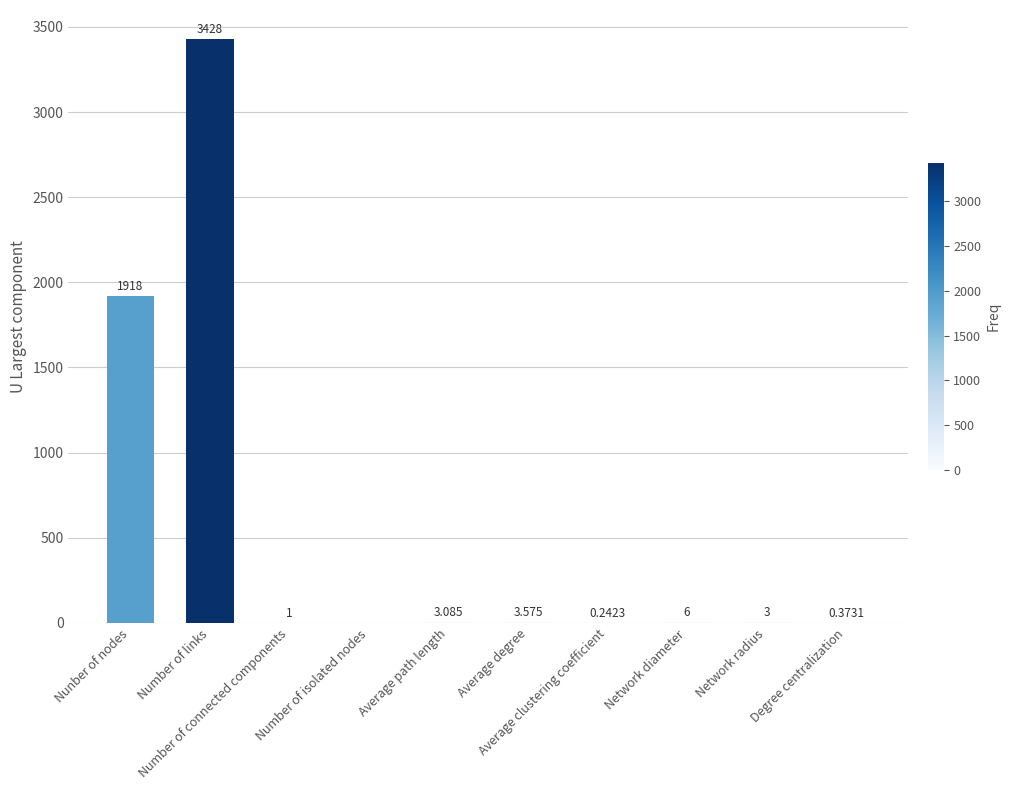

Reading left to right, transcribe all the data shown in this chart.

Nunber of nodes=1918.0	Number of links=3428.0	Number of connected components=1.0	Number of isolated nodes=0.0	Average path length=3.1	Average degree=3.6	Average clustering coefficient=0.2	Network diameter=6.0	Network radius=3.0	Degree centralization=0.4